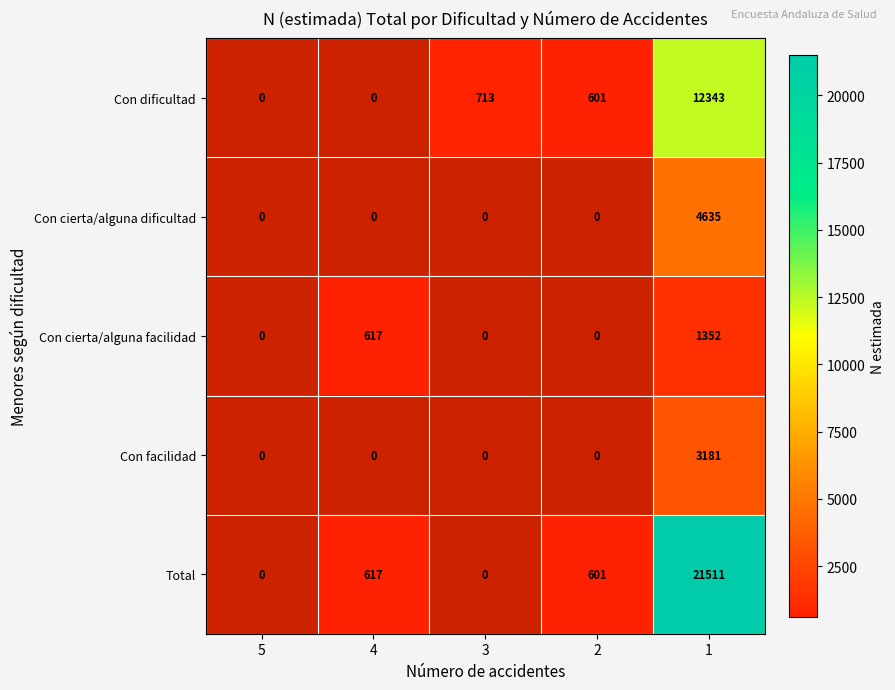

The value of Total at 4 is 617. True or false?

True